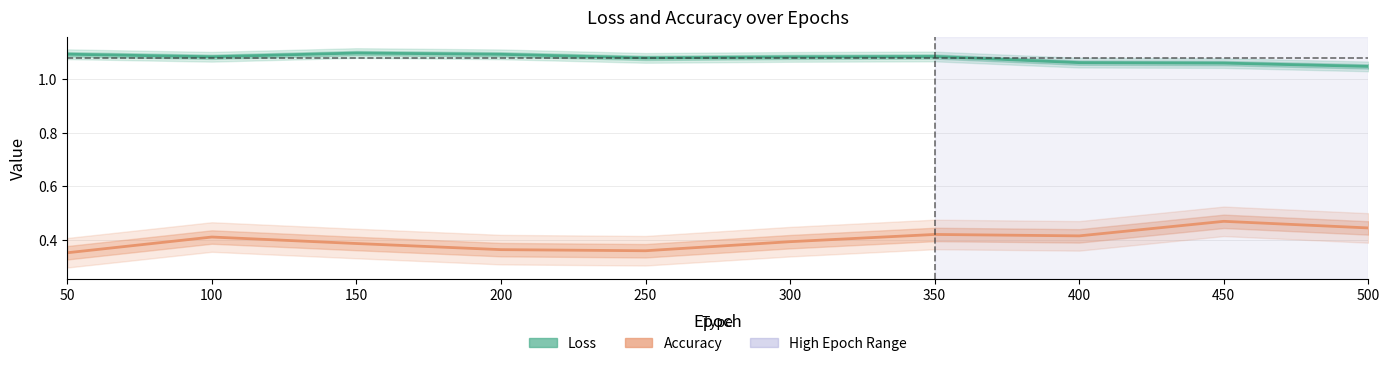

Which category has the lowest value in the Accuracy series?

50